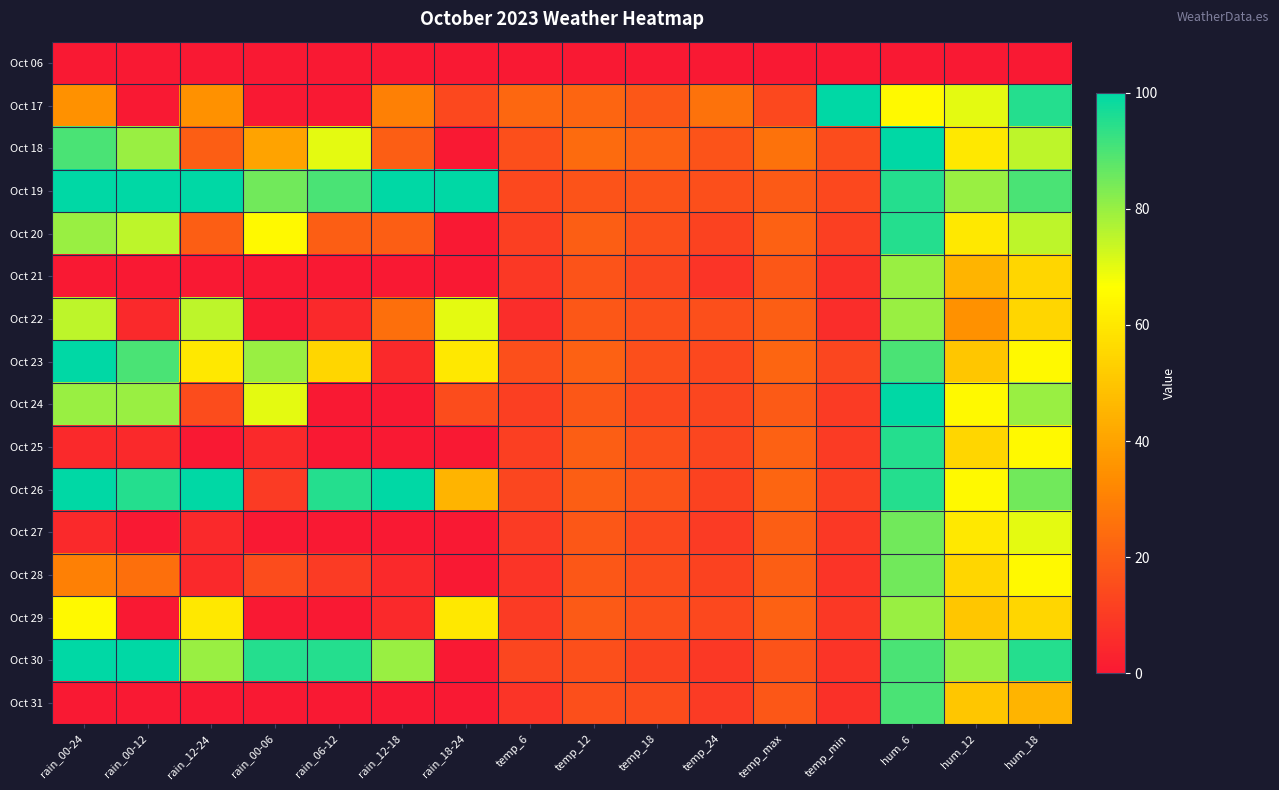

How many distinct data groups are displayed?

16